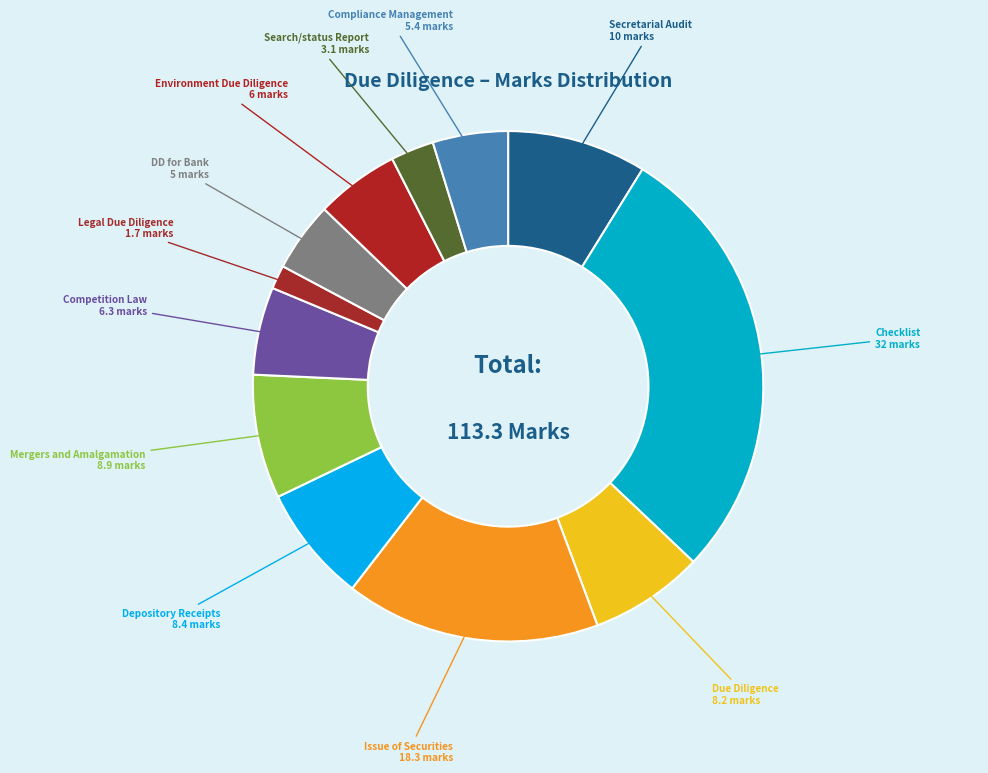

Which has a higher value, Search/status Report or Due Diligence?

Due Diligence